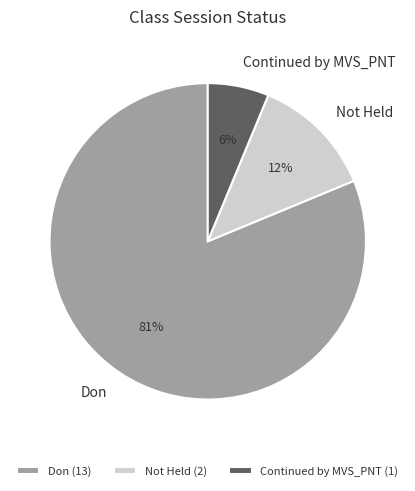

Does Not Held account for over 50% of the chart?

No